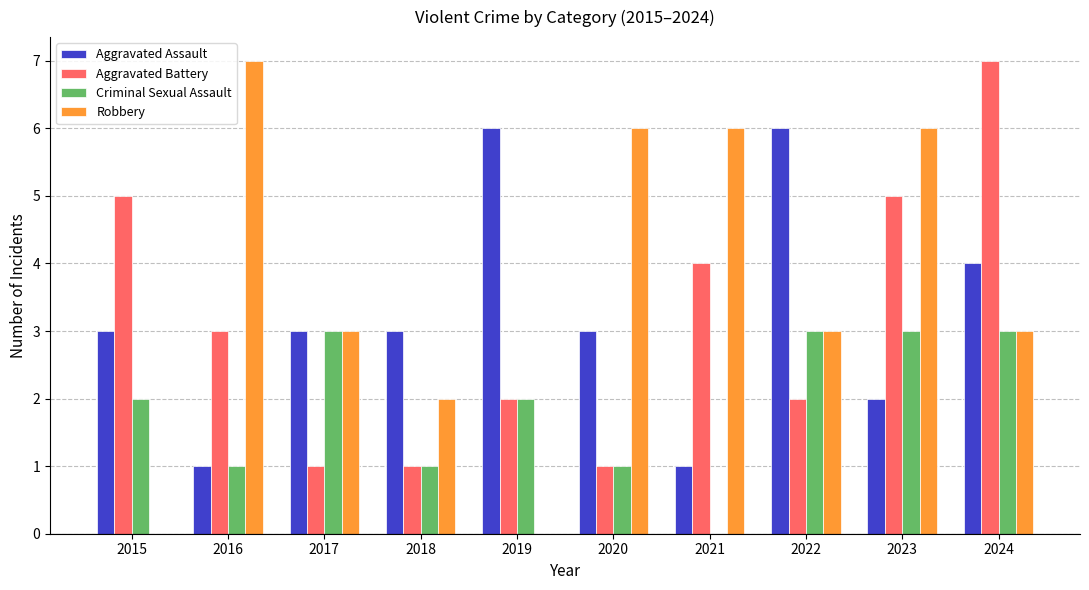

Reading left to right, extract all data points from this chart.

Aggravated Assault: 2015=3	2016=1	2017=3	2018=3	2019=6	2020=3	2021=1	2022=6	2023=2	2024=4
Aggravated Battery: 2015=5	2016=3	2017=1	2018=1	2019=2	2020=1	2021=4	2022=2	2023=5	2024=7
Criminal Sexual Assault: 2015=2	2016=1	2017=3	2018=1	2019=2	2020=1	2021=0	2022=3	2023=3	2024=3
Robbery: 2015=0	2016=7	2017=3	2018=2	2019=0	2020=6	2021=6	2022=3	2023=6	2024=3